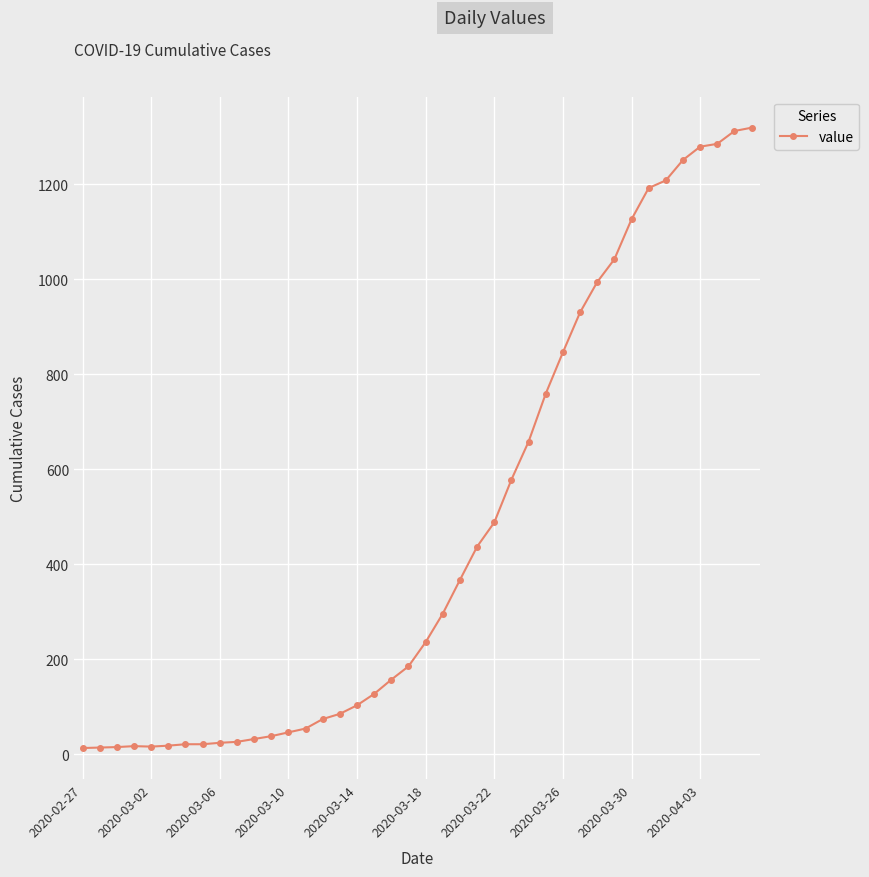

What is the maximum value shown in the chart?

1319